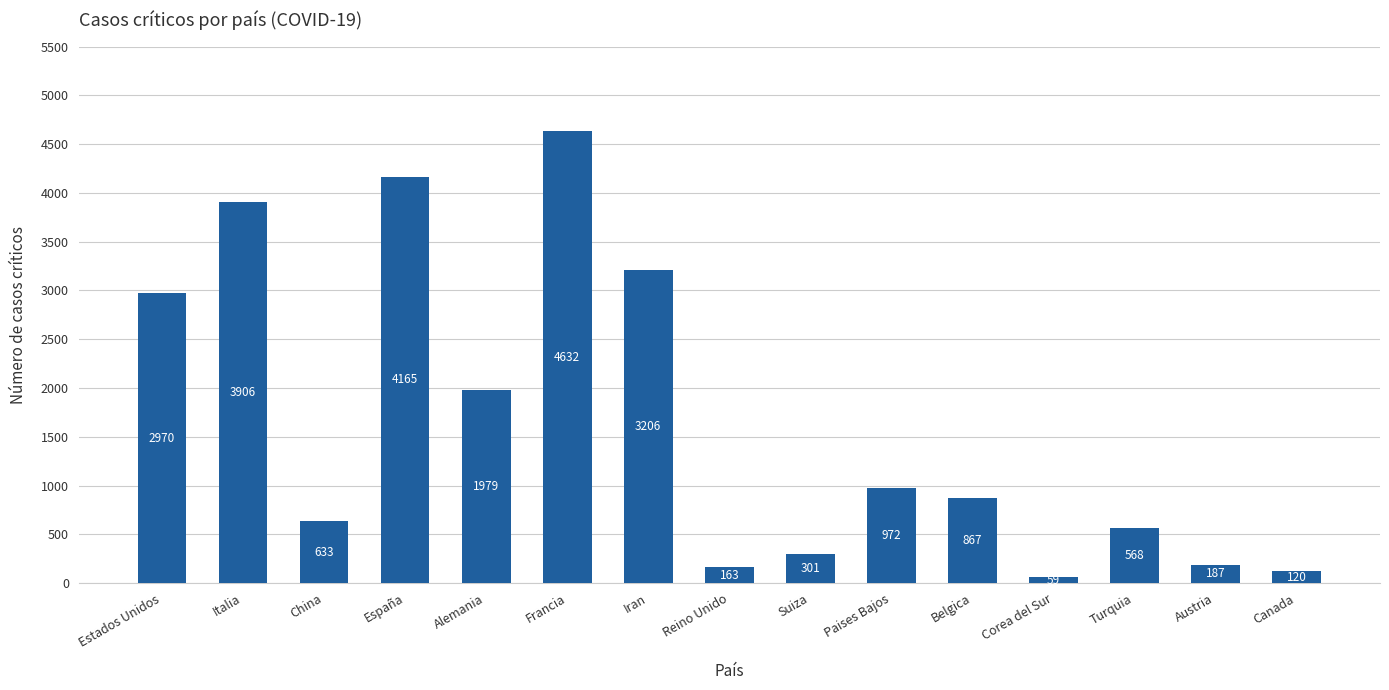

Is it true that the value at Estados Unidos is 2970?

True